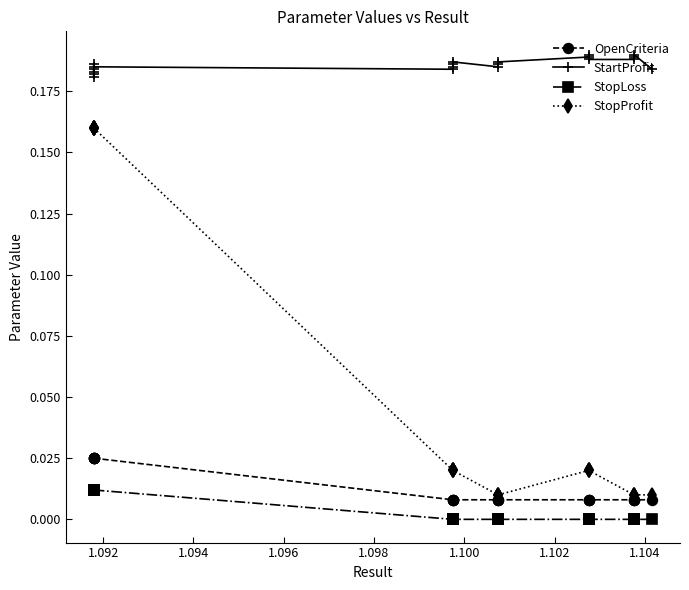

Where is StopLoss nearest to the value 0?

1.102